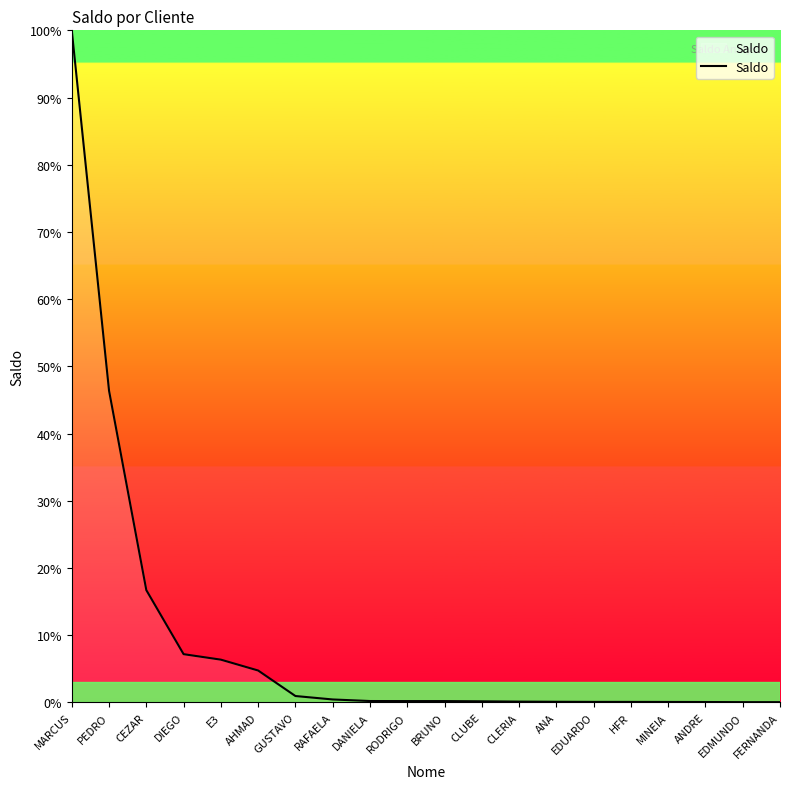

Is it true that the value at CEZAR is 7.3?

False